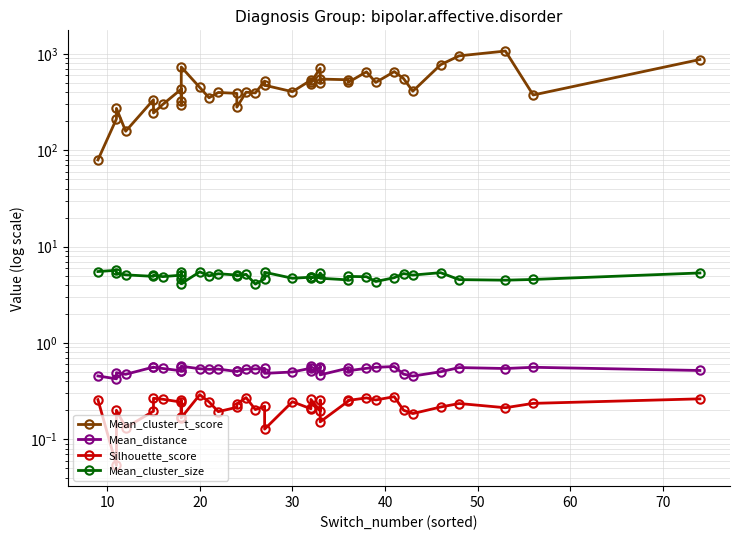

Is the value of Mean_cluster_size at 17 greater than the value of Mean_distance at 20?

Yes